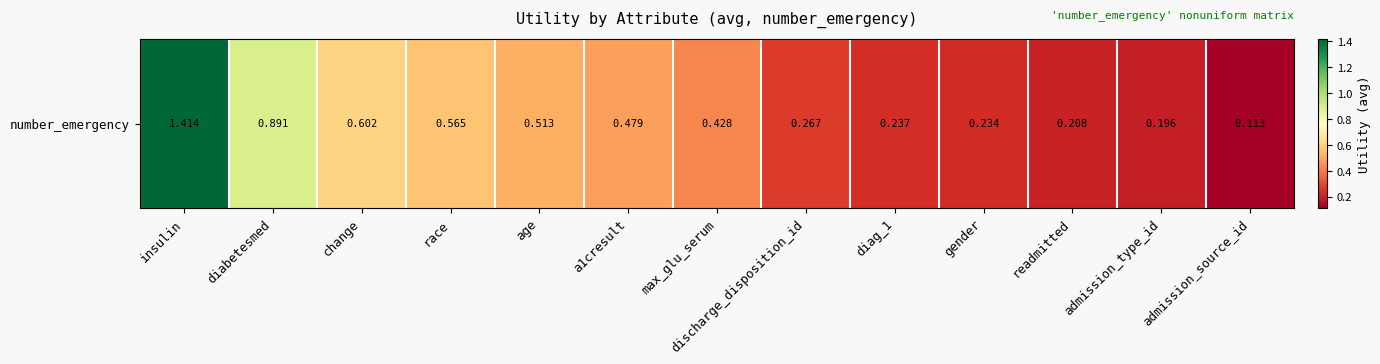

List the labels in order of value, smallest first.

admission_source_id, admission_type_id, readmitted, gender, diag_1, discharge_disposition_id, max_glu_serum, a1cresult, age, race, change, diabetesmed, insulin